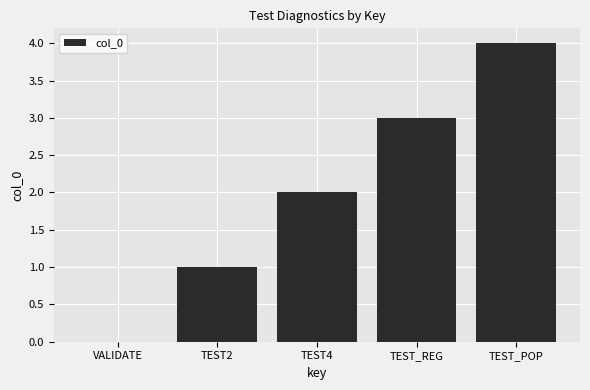

What is the sum of all values?

10